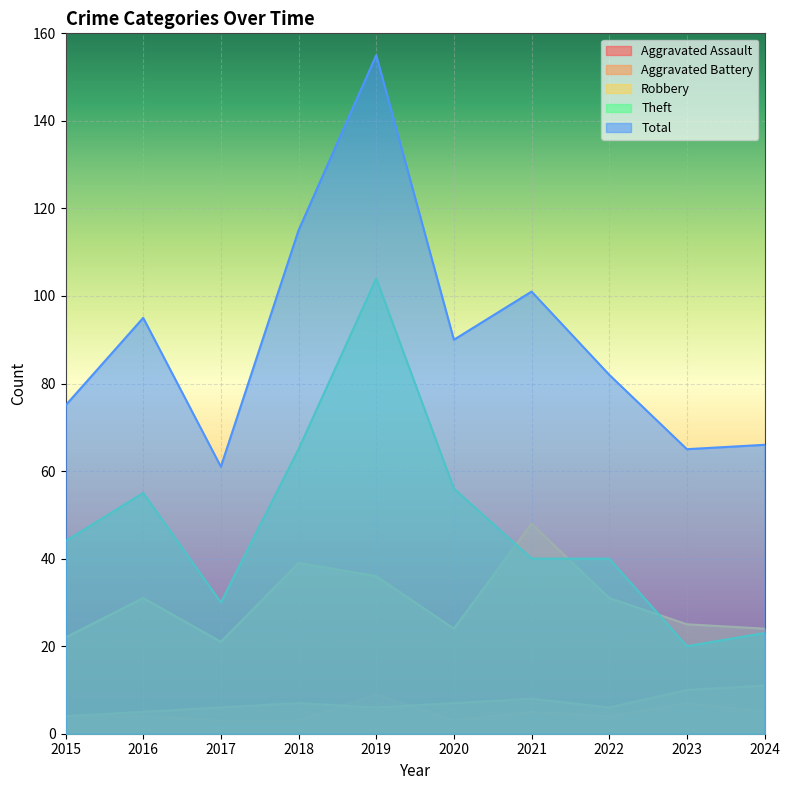

Which series has the largest total across all categories?

Total